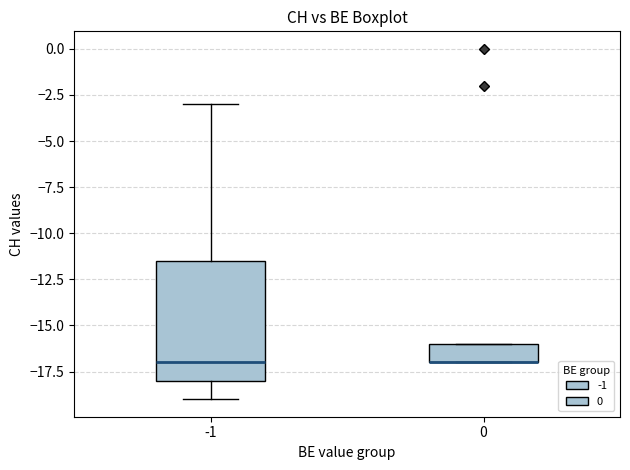

Reading left to right, transcribe this box plot: for each box, give where its median line is, the range the box spans, and where its two whiskers end, as read against the y-axis. The values are not printed on the chart, so give them approximately, as read against the axis.

-1: median -17.0, box -18.0 to -11.5, whiskers -19.0 to -3.0
0: median -17.0 (drawn on the box's lower edge), box -17.0 to -16.0, whiskers -17.0 to -16.0